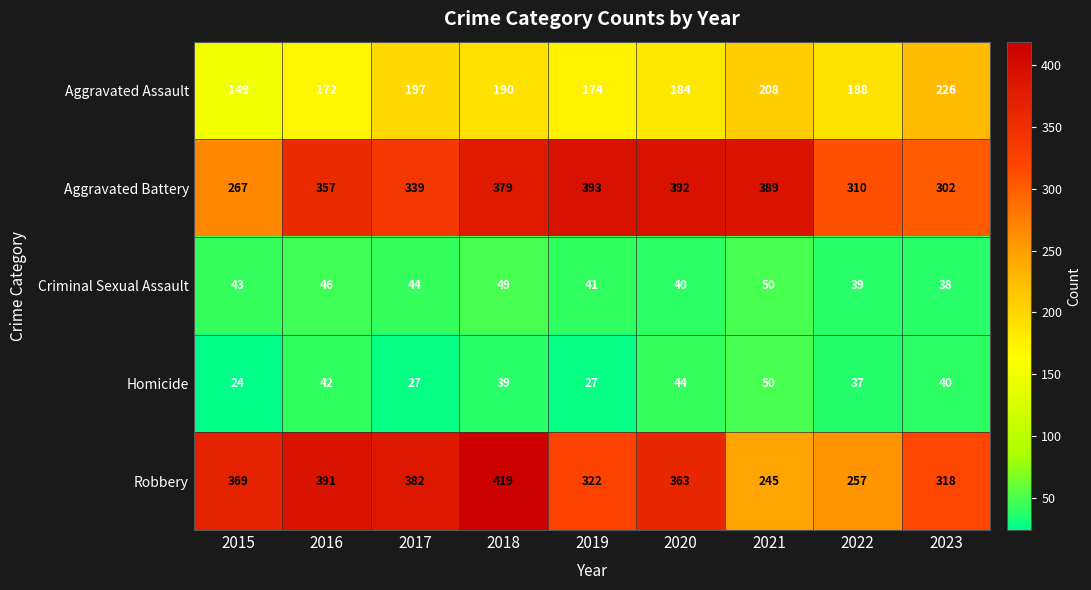

At 2017, list the series in order from smallest to largest.

Homicide, Criminal Sexual Assault, Aggravated Assault, Aggravated Battery, Robbery